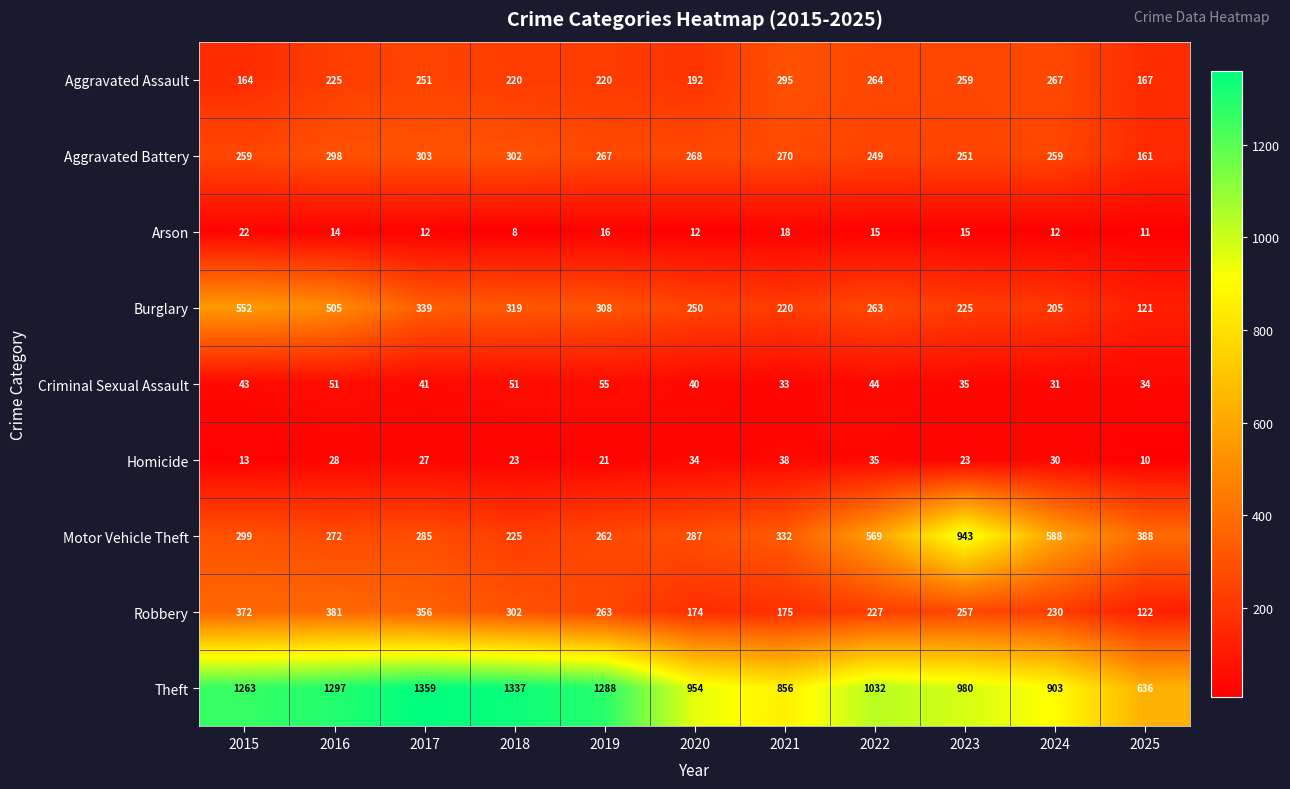

Which series has the widest spread of values?

Theft